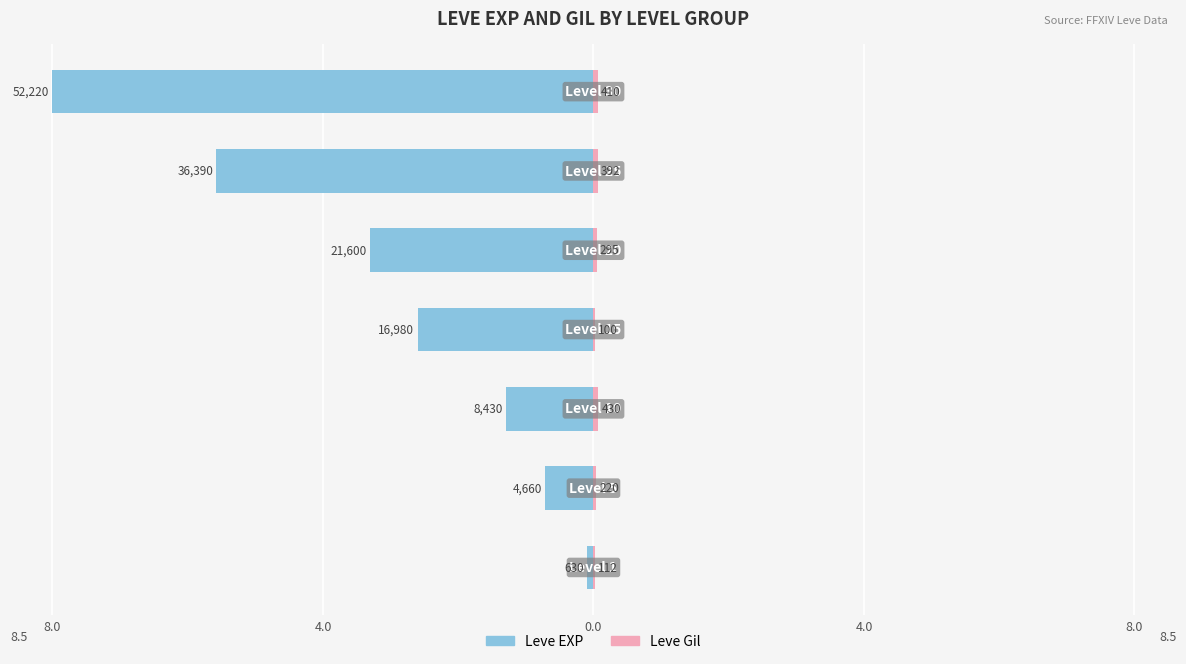

The value of Leve EXP at 5 is -9.5. True or false?

False